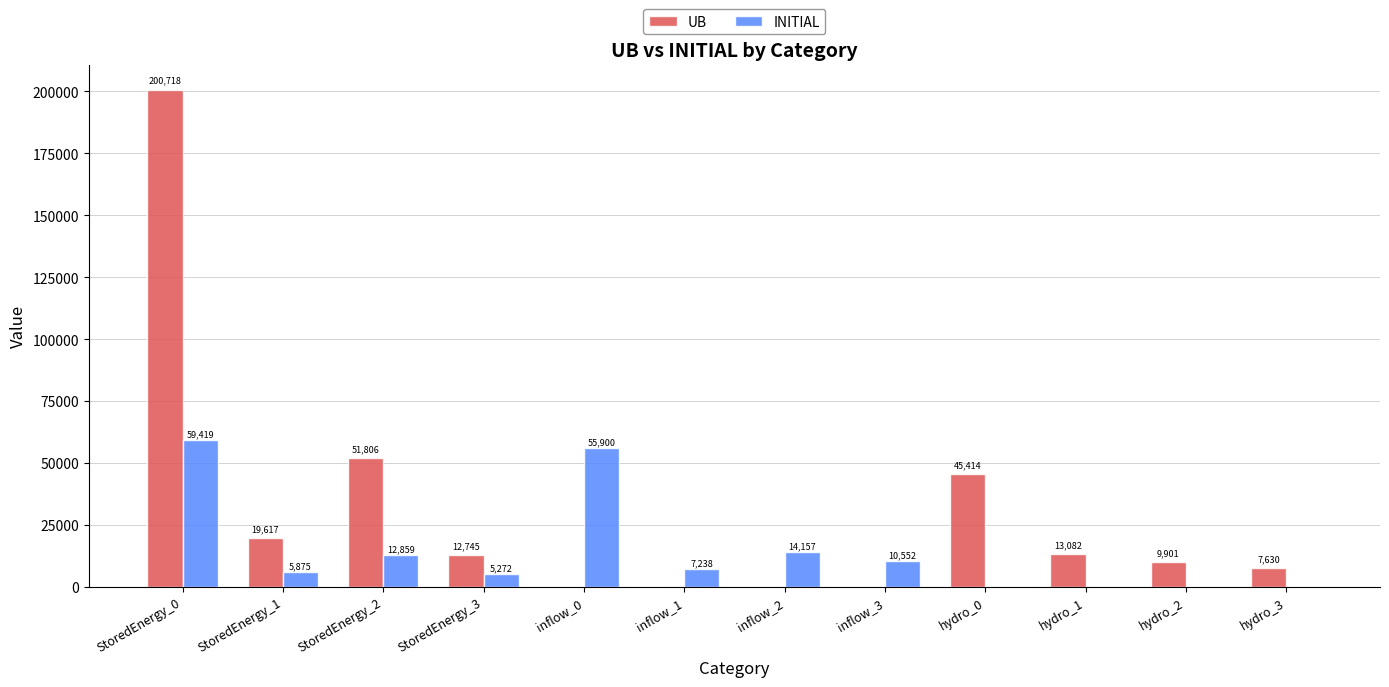

Which label corresponds to the largest value in the chart?

StoredEnergy_0